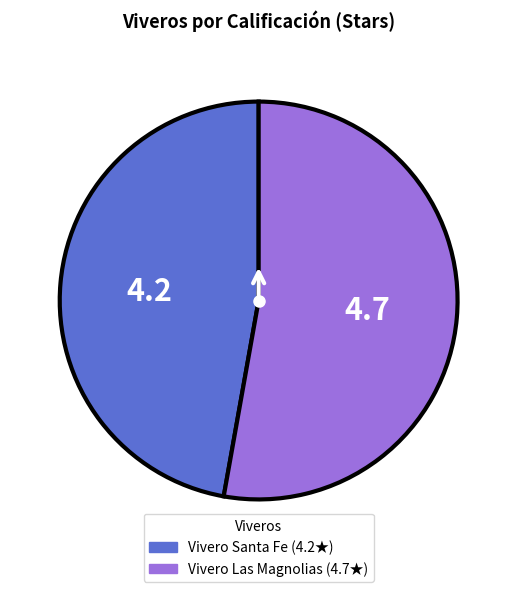

Between Vivero Las Magnolias and Vivero Santa Fe, which is larger?

Vivero Las Magnolias